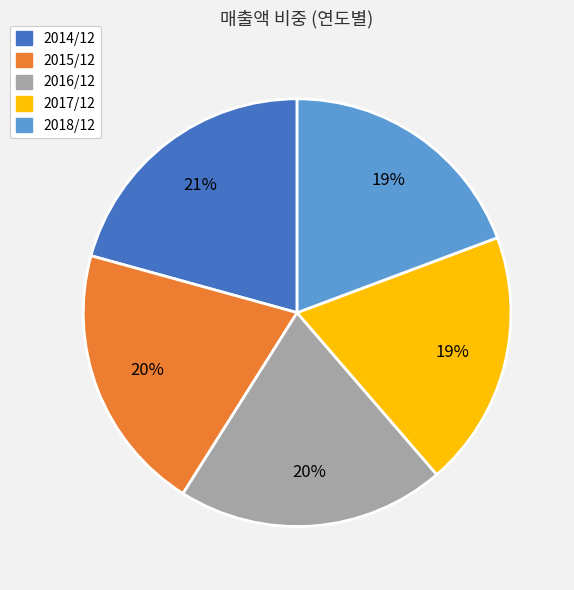

Is it true that 2015/12 is 20% of the pie?

True